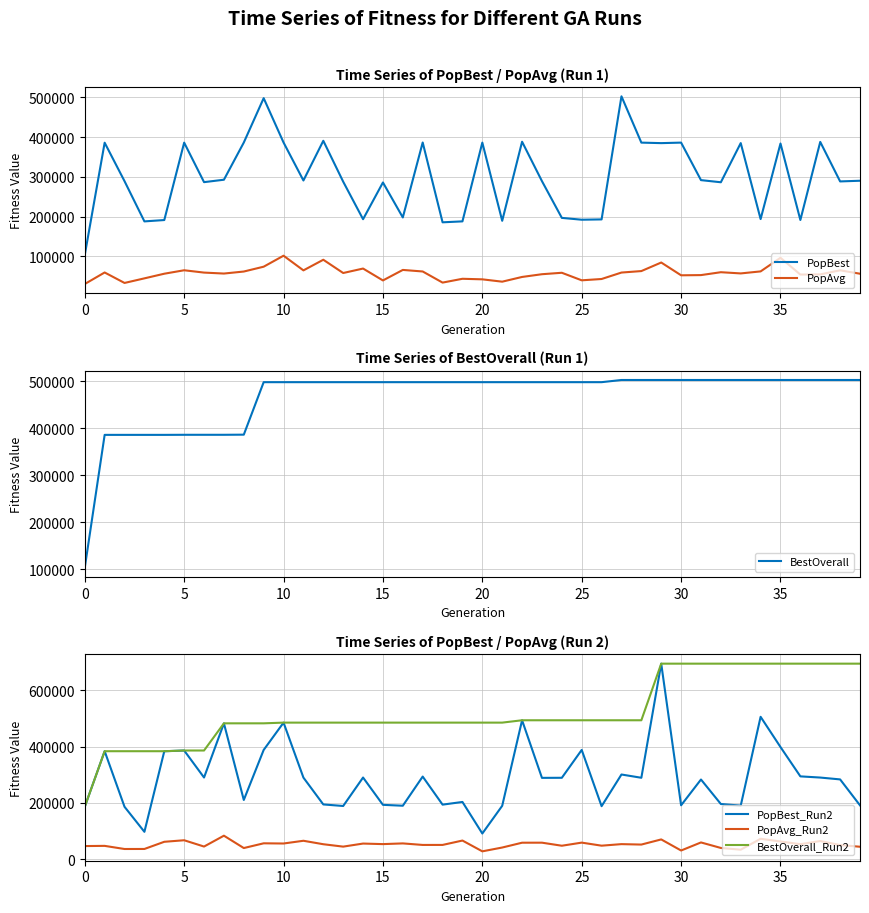

Which series has the largest total across all categories?

BestOverall_Run2